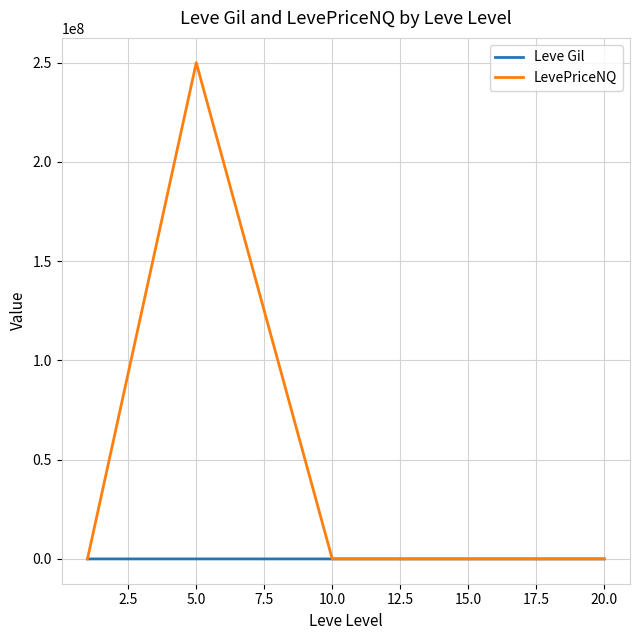

How many categories are shown in the chart?

5